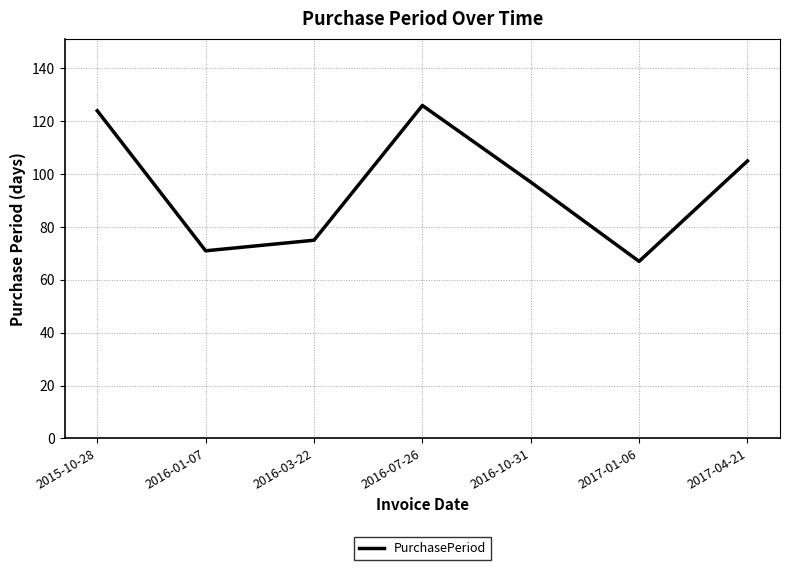

What is the ratio of the value at 2015-10-28 to the value at 2017-01-06?

1.9